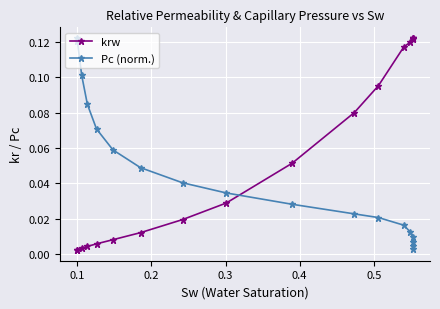

What is the sum of all krw values?

1.0